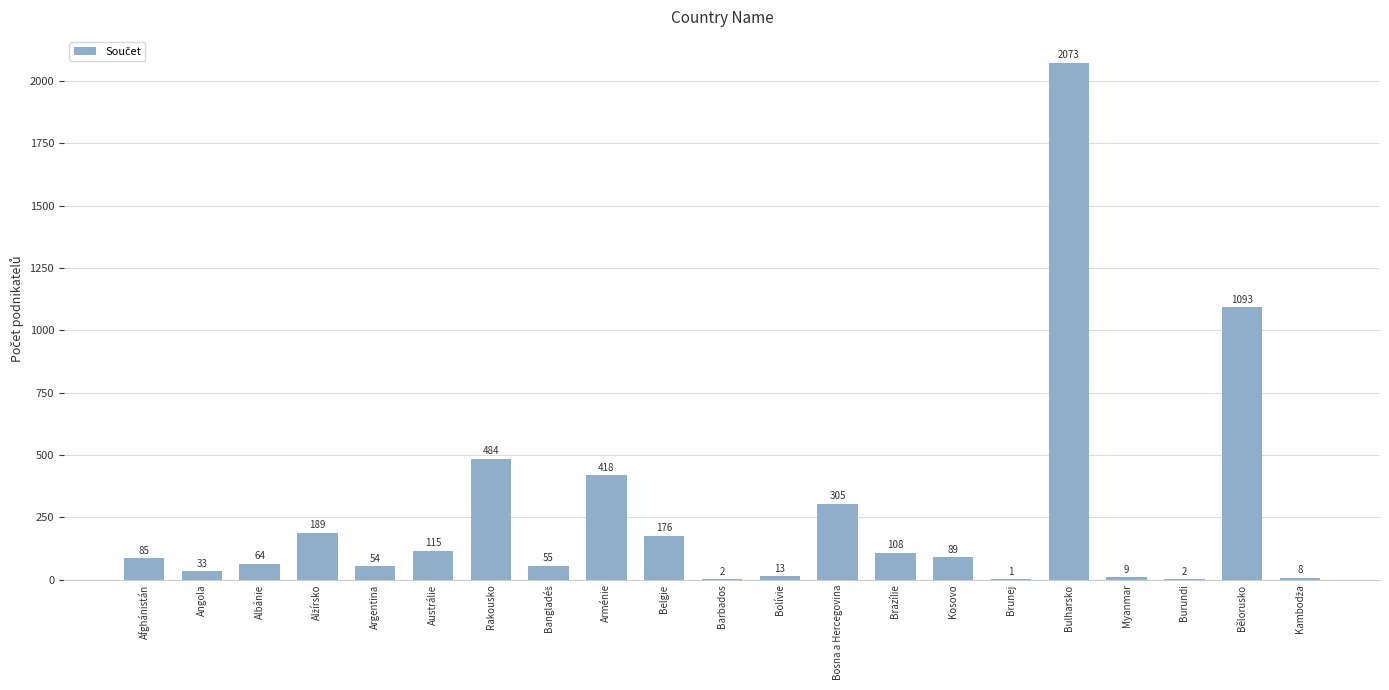

Which category has the highest value across all series?

Bulharsko